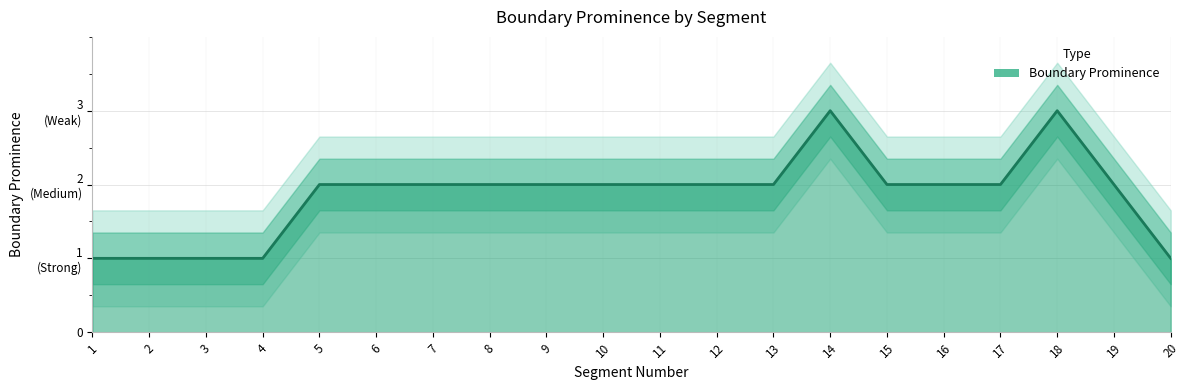

How many data points are above 2?

2